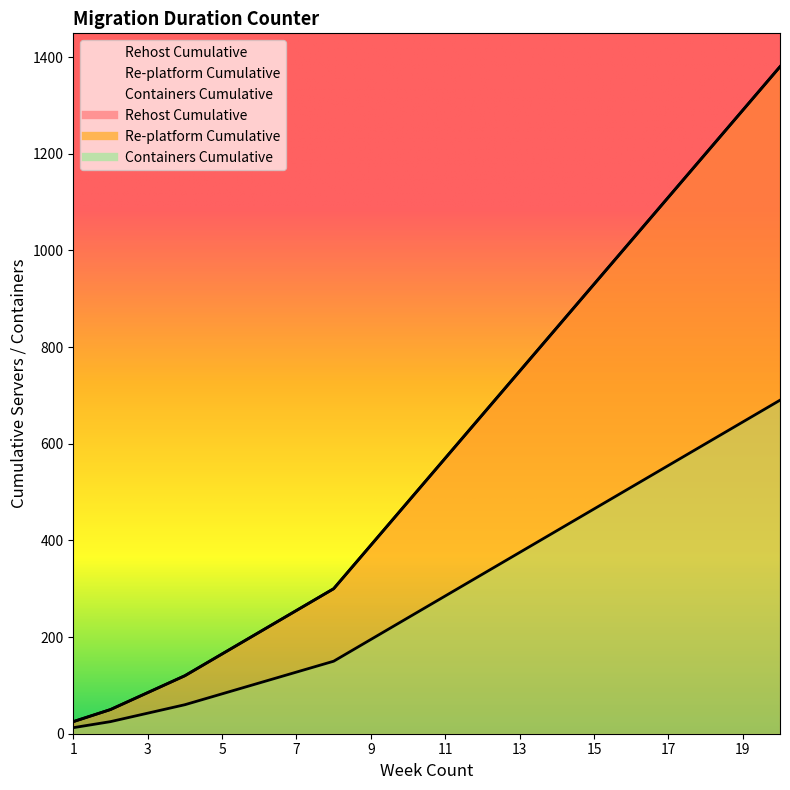

How many lines are shown in the chart?

3